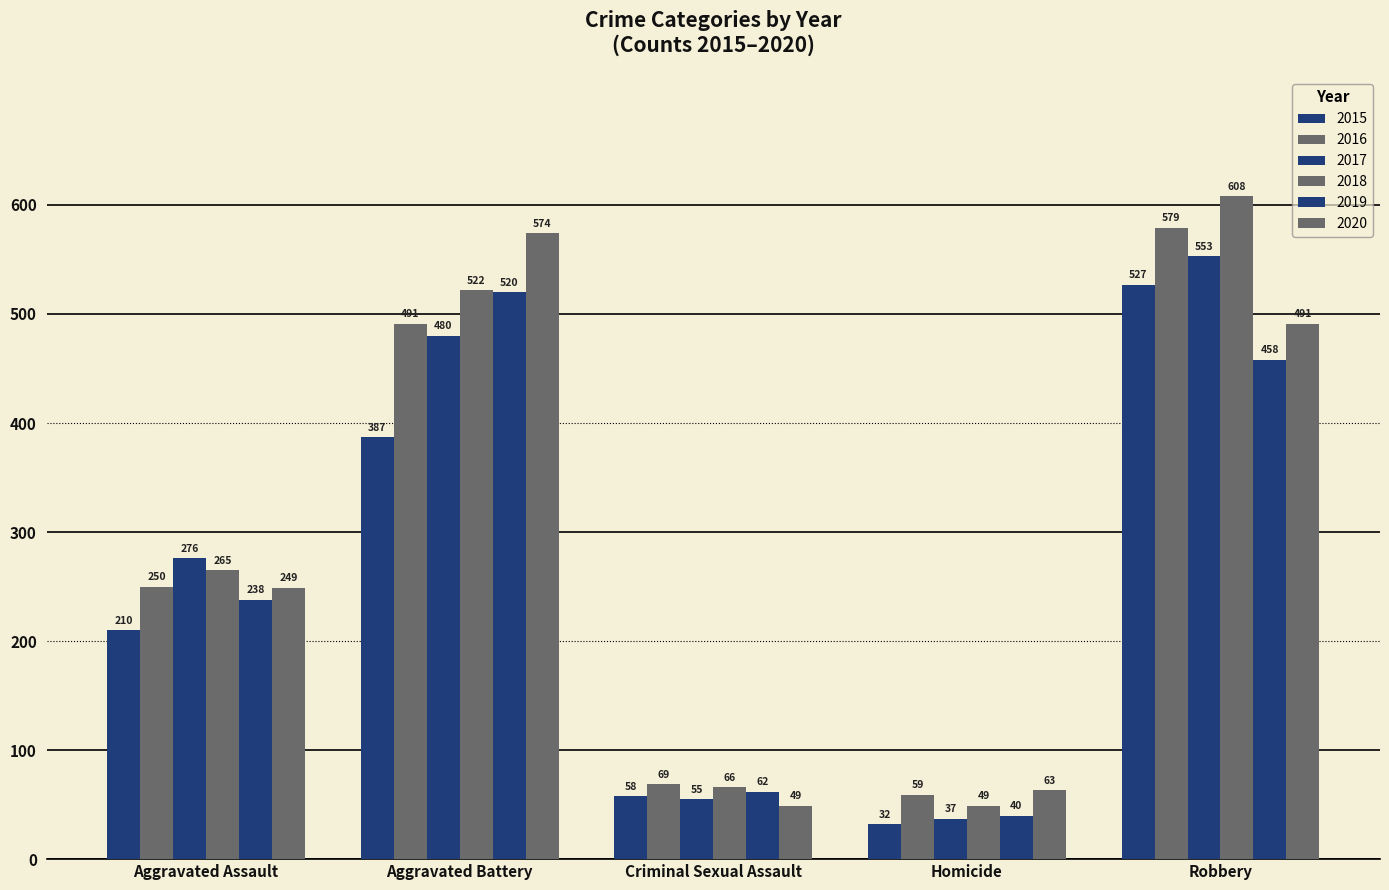

What position from the right is Robbery?

1